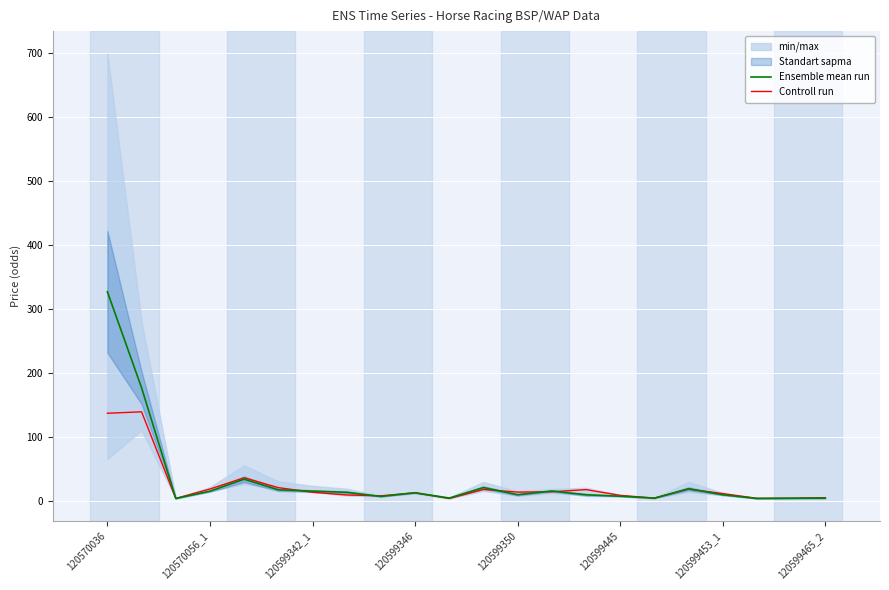

At which label does Ensemble mean run reach its peak?

120570036